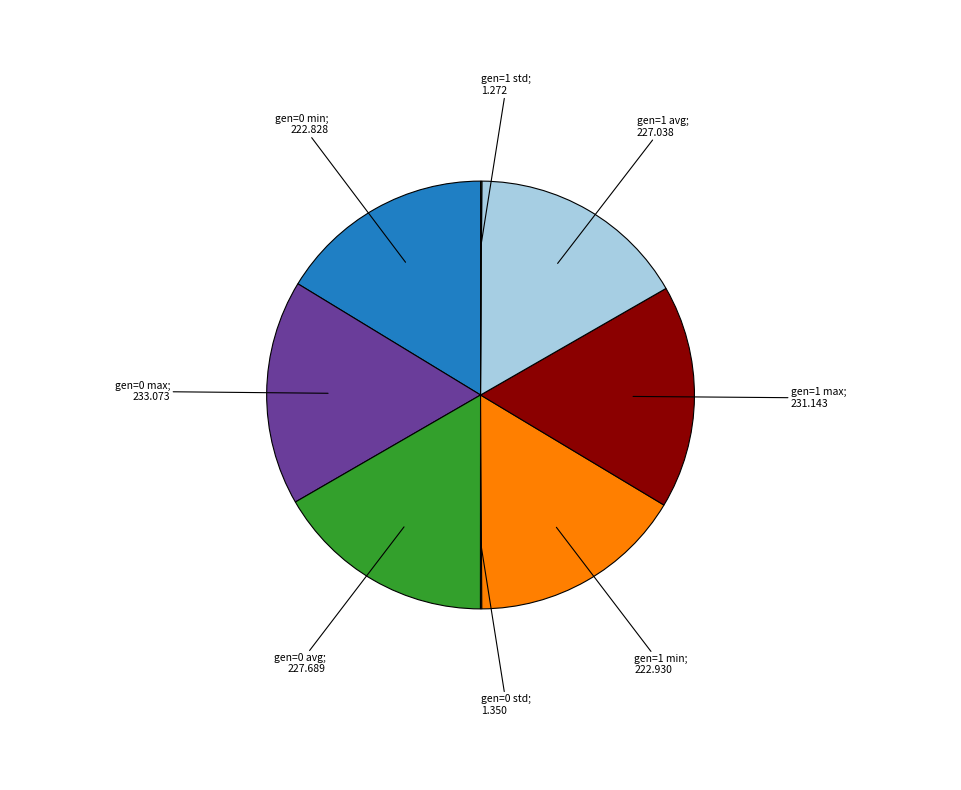

Does any single category account for the majority?

No